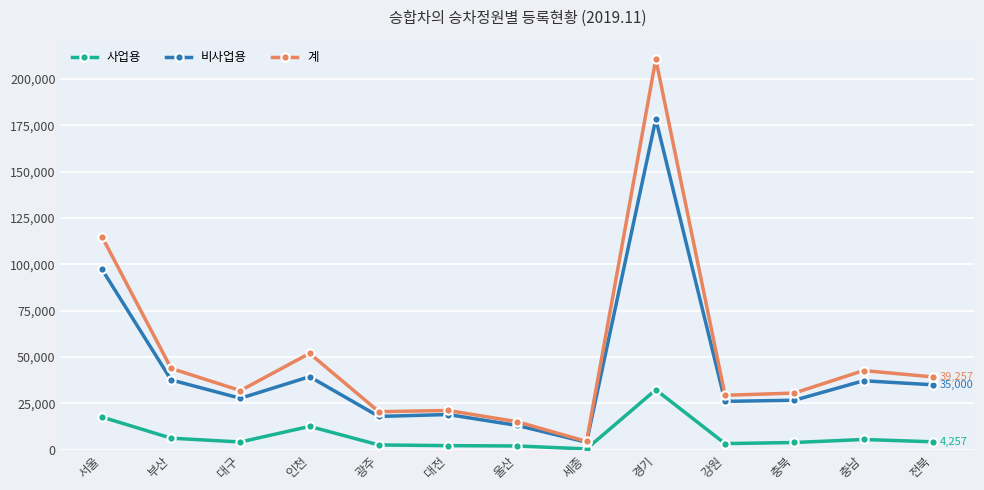

What value does the 계 series have at 충북, to the nearest 10?

30530